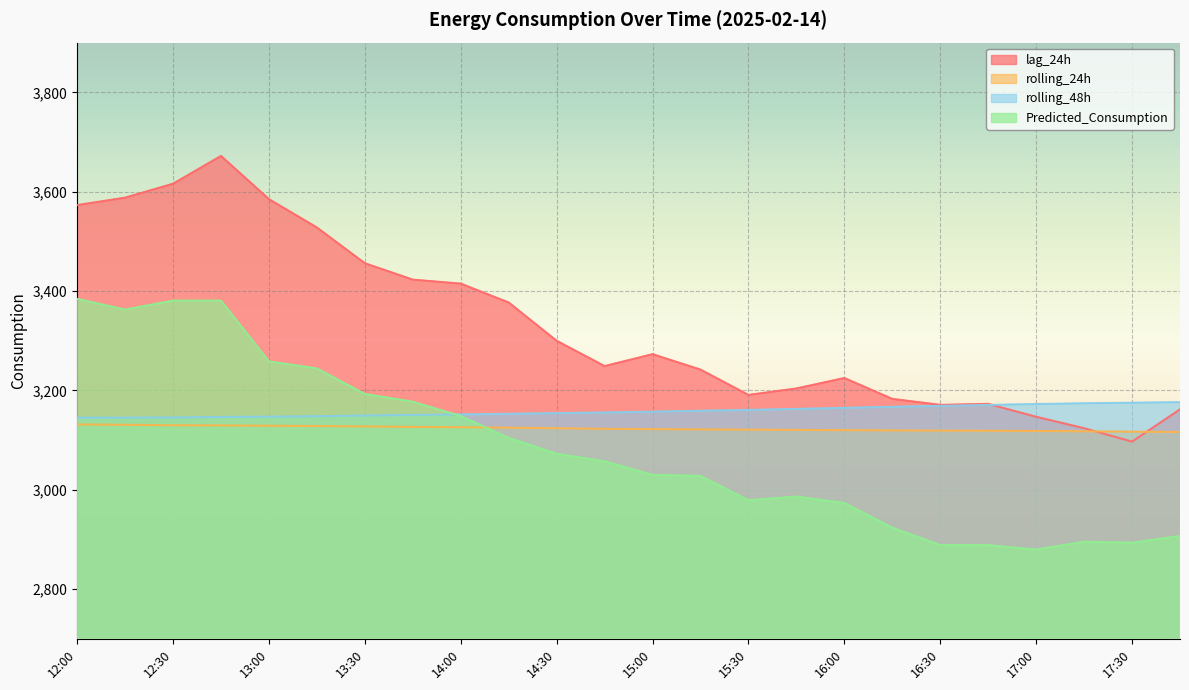

At which label does rolling_24h first exceed 3122?

12:00